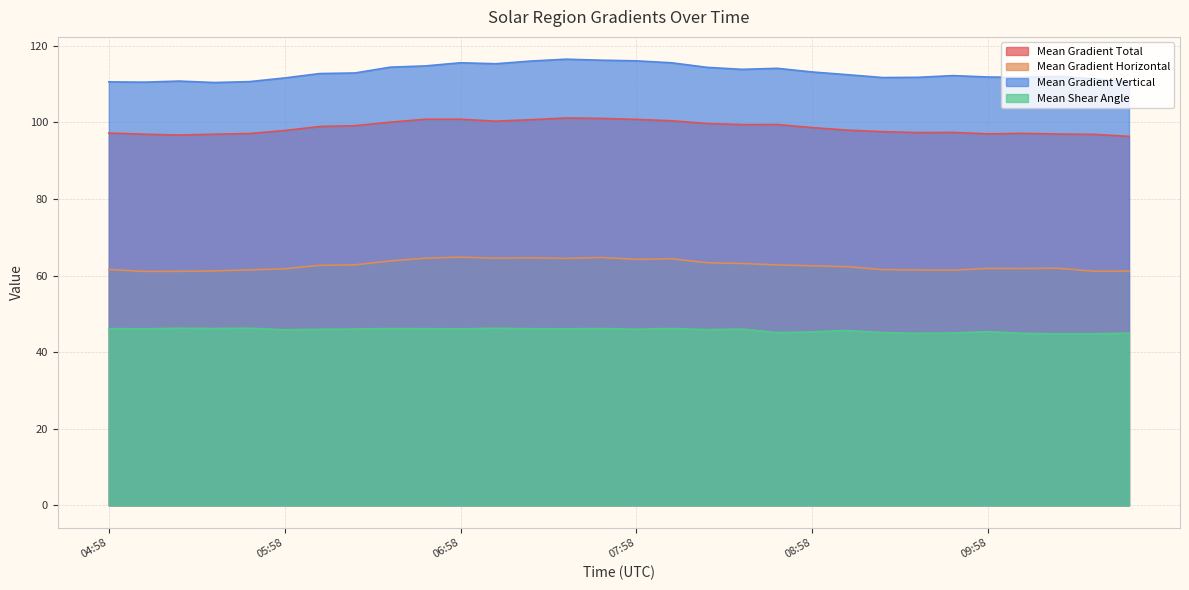

What are all the series names shown in the legend?

Mean Gradient Total, Mean Gradient Horizontal, Mean Gradient Vertical, Mean Shear Angle